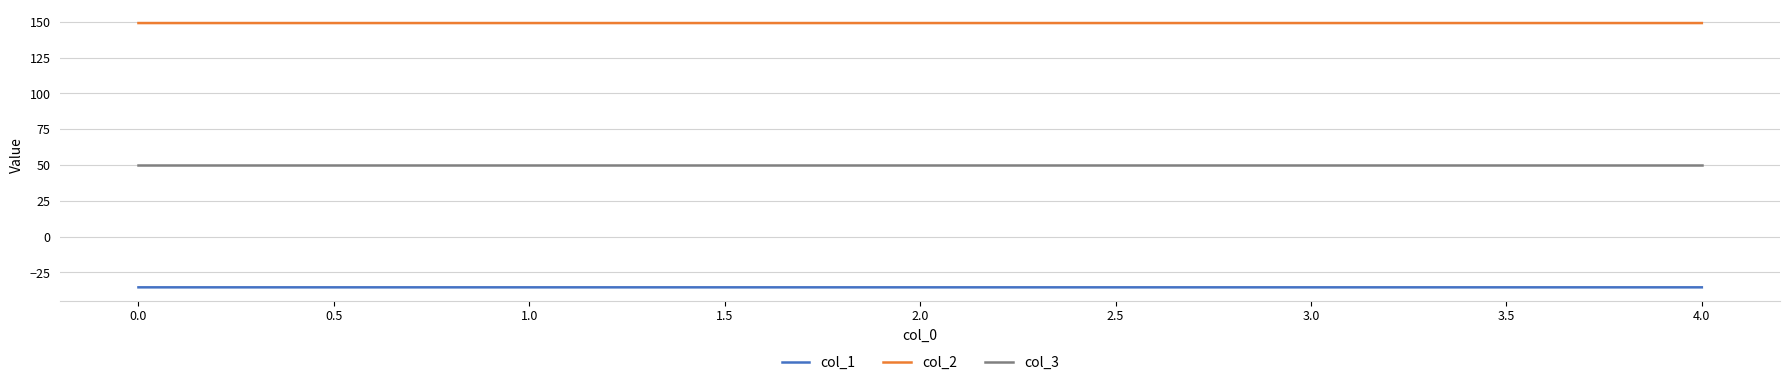

The value of col_2 at 2.0 is 149.2. True or false?

True